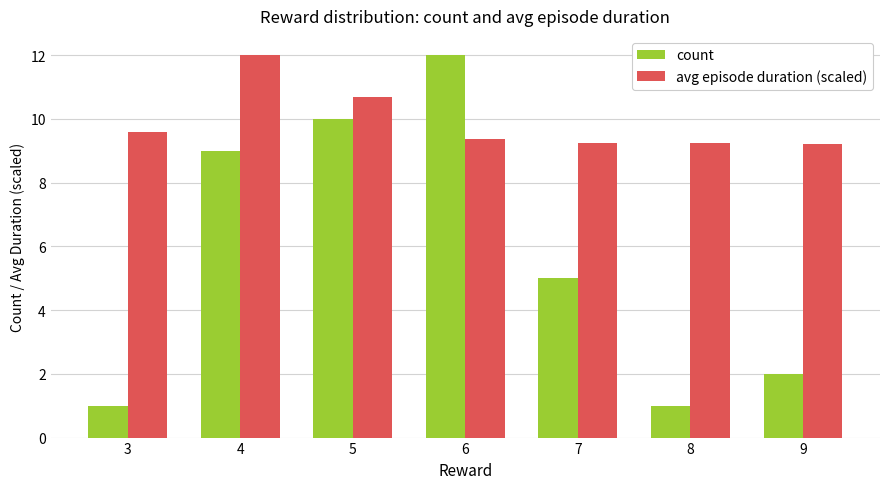

What is the difference between the maximum and minimum values in the count series?

11.0